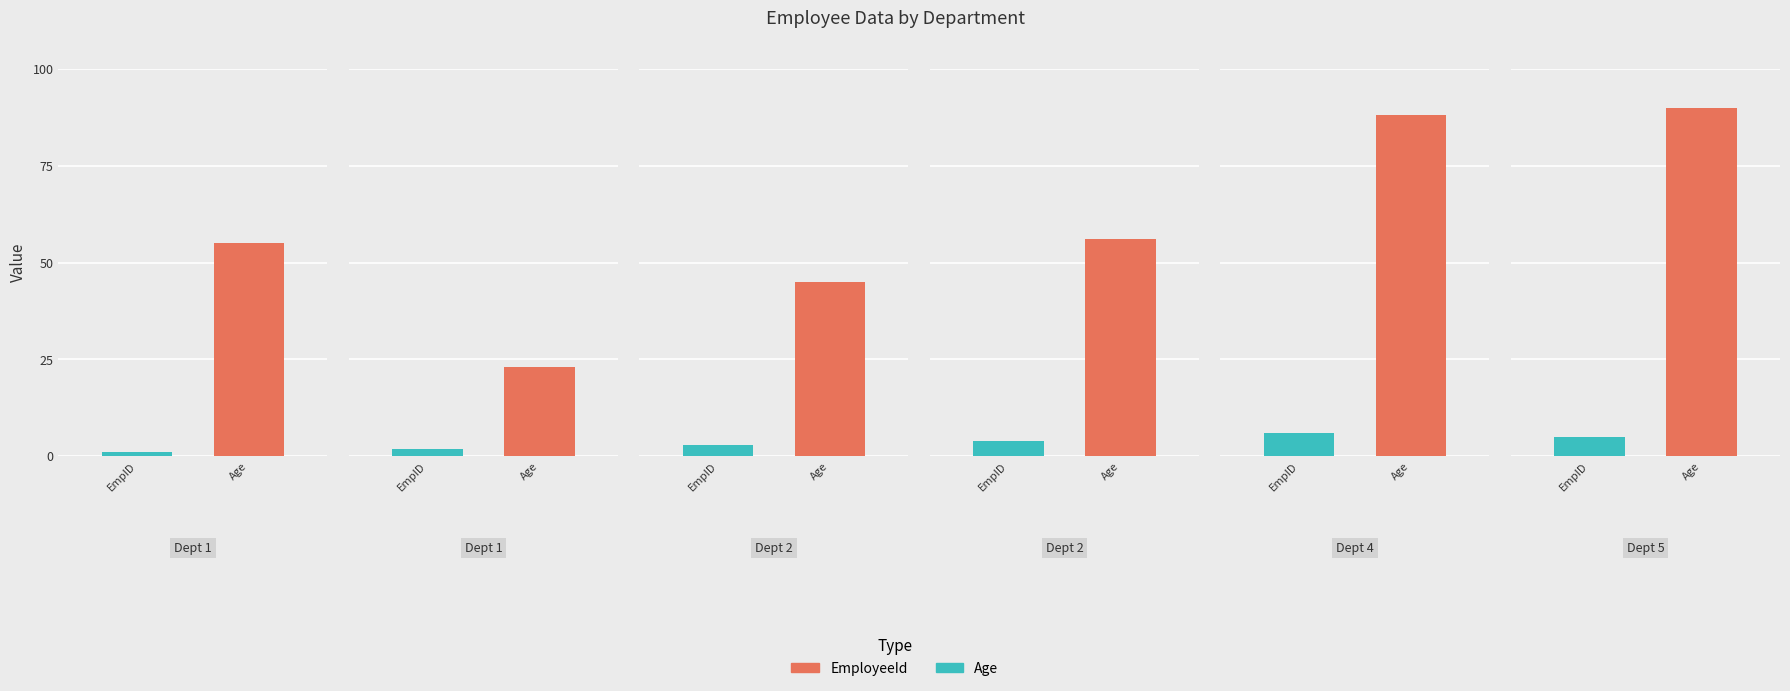

Which series has the largest total across all categories?

Age